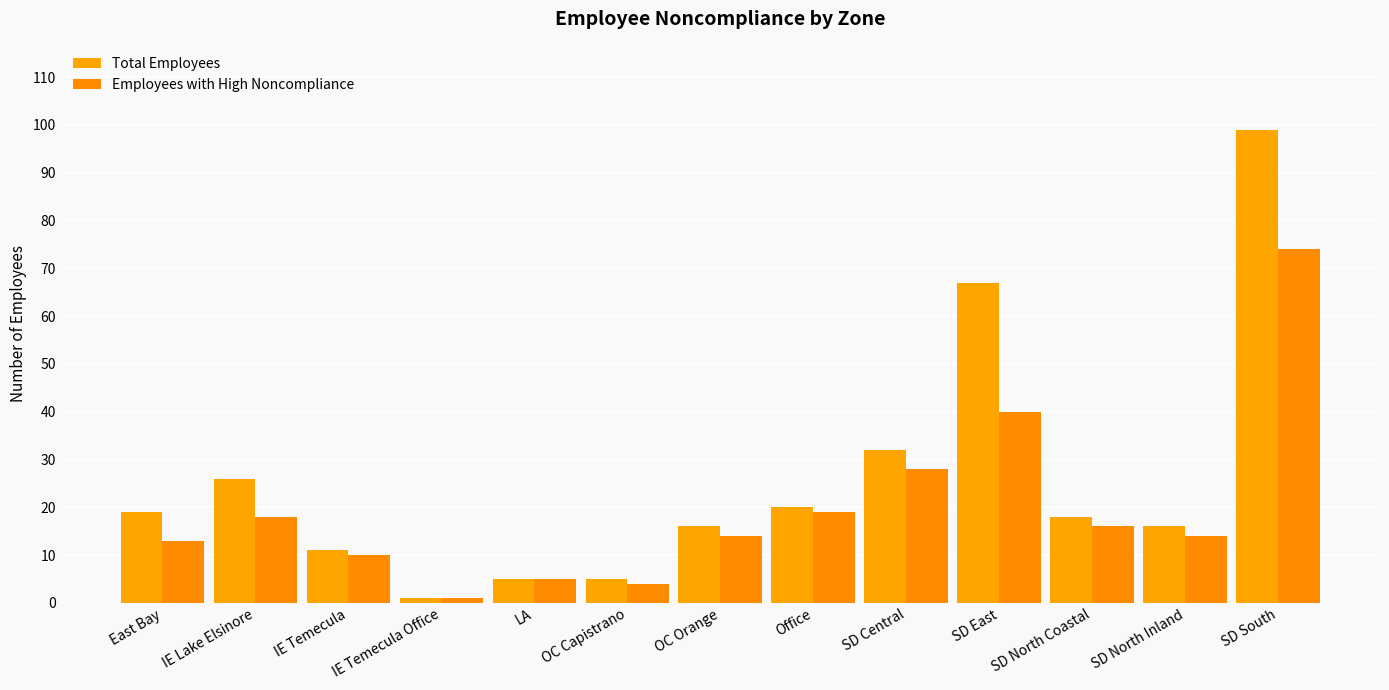

At how many categories does at least one series exceed 41?

2